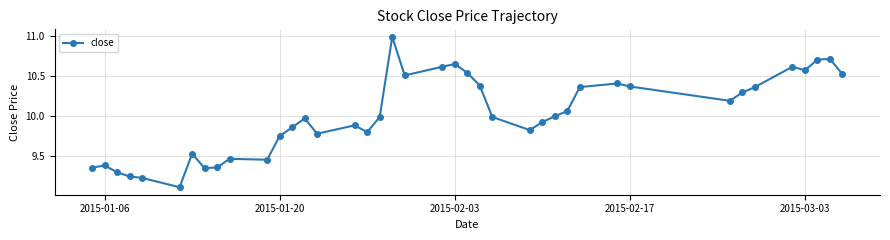

What is the sum of all values?

400.3